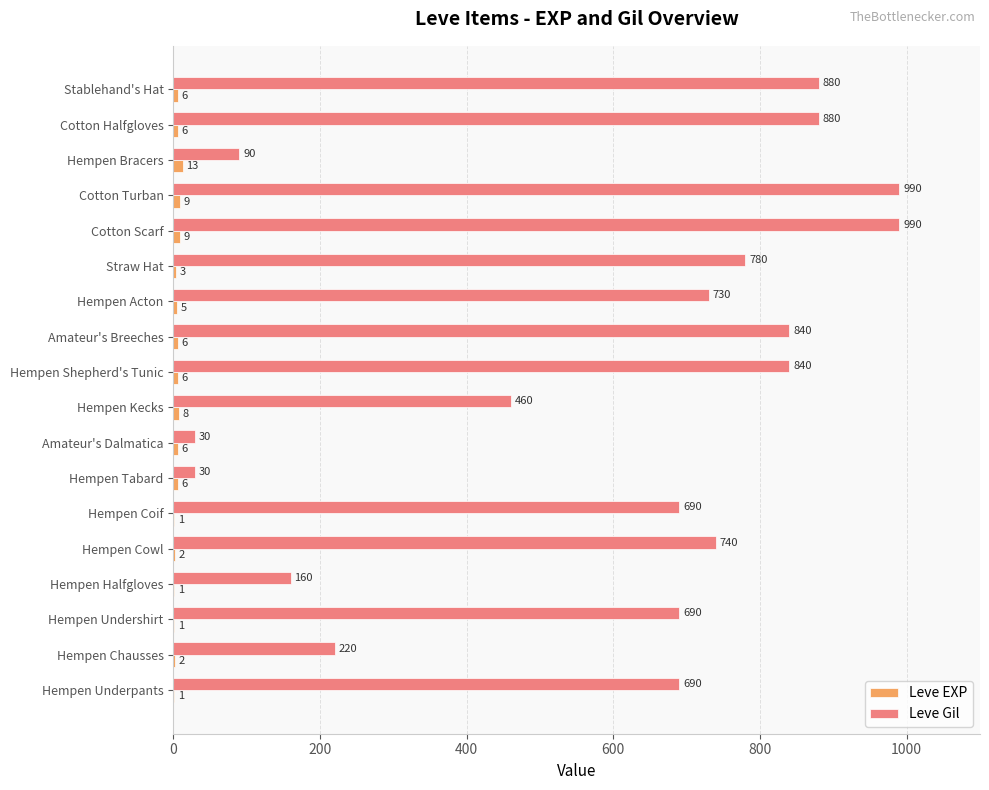

What is the total value across all series at Hempen Underpants?

691